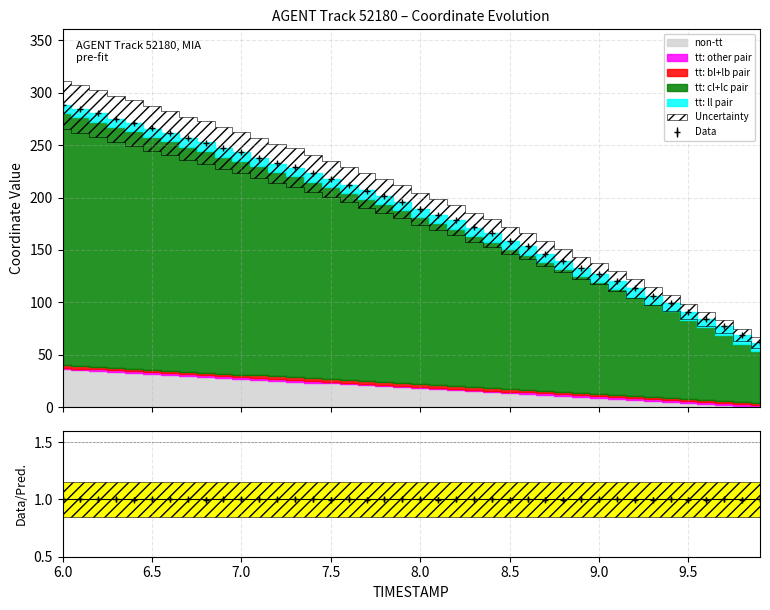

What is the value of the 21st point from the left?

189.3